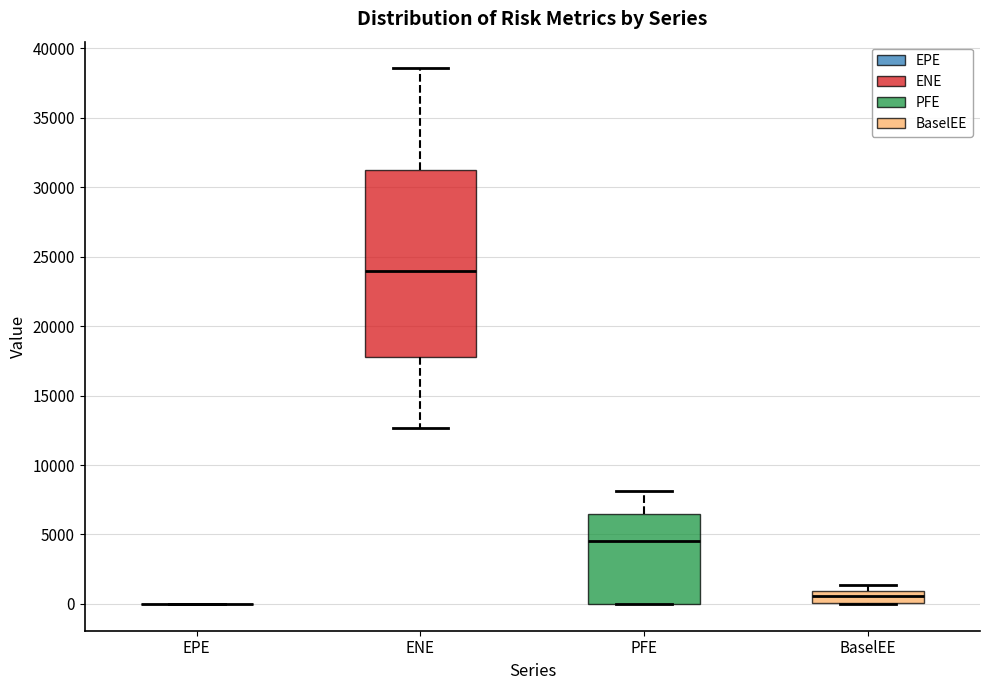

Reading left to right, transcribe this box plot: for each box, give where its median line is, the range the box spans, and where its two whiskers end, as read against the y-axis. The values are not printed on the chart, so give them approximately, as read against the axis.

EPE: box collapsed to a line at 0, whiskers 0 to 0
ENE: median 24000, box 18000 to 31500, whiskers 12500 to 38500
PFE: median 4500, box 0 to 6500, whiskers 0 to 8000
BaselEE: median 500, box 0 to 1000, whiskers 0 to 1500